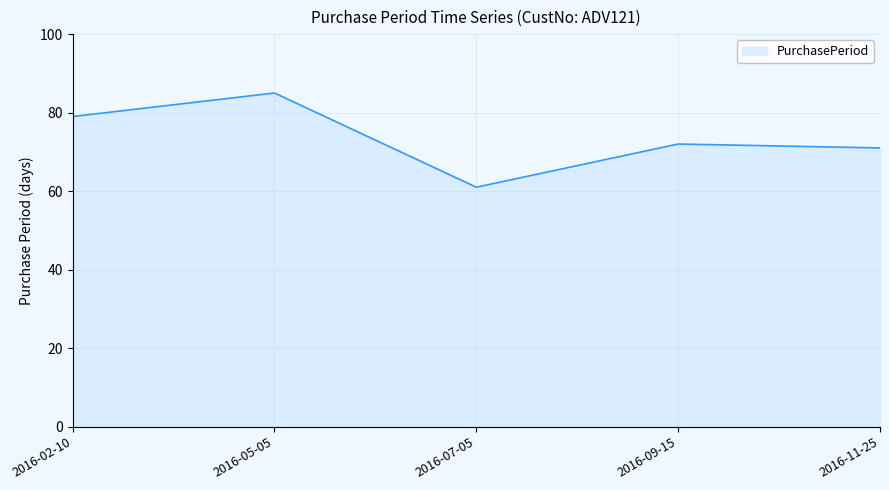

How many interior local valleys (lower than both neighbors) does the data have?

1